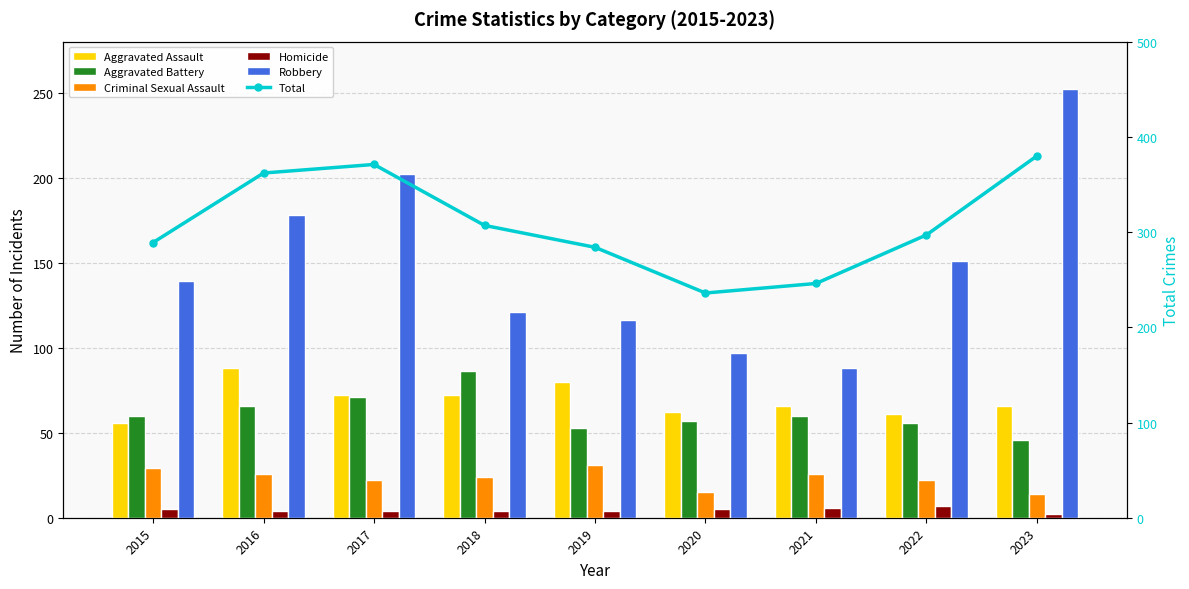

The value of Homicide at 2015 is 2. True or false?

False